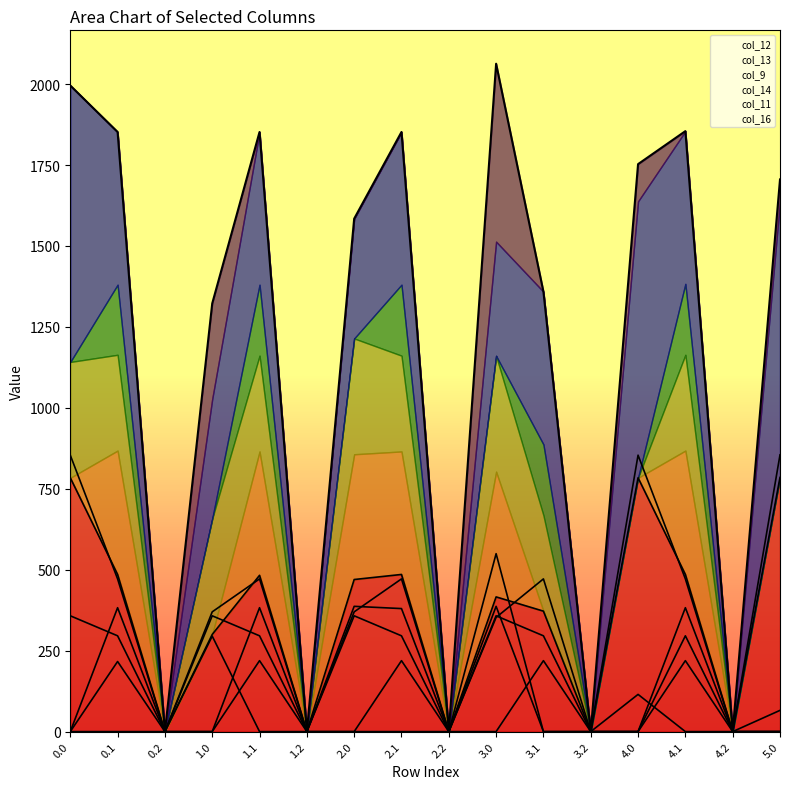

What is the label of the 13th point from the right?

1.0